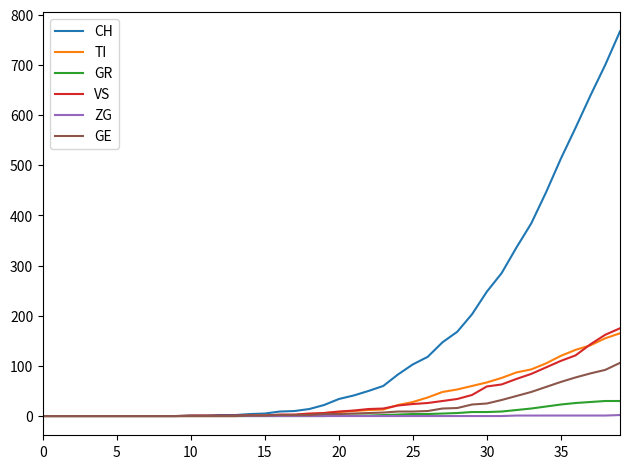

What is the difference between the second highest and second lowest values in the GR series?

30